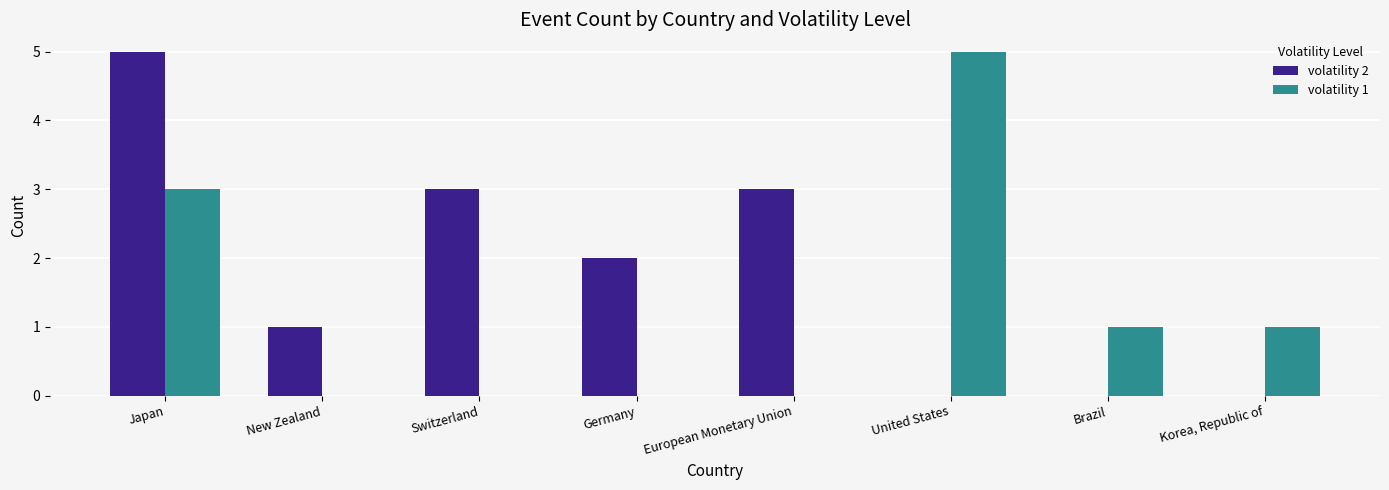

At which label does volatility 1 first exceed 1?

Japan